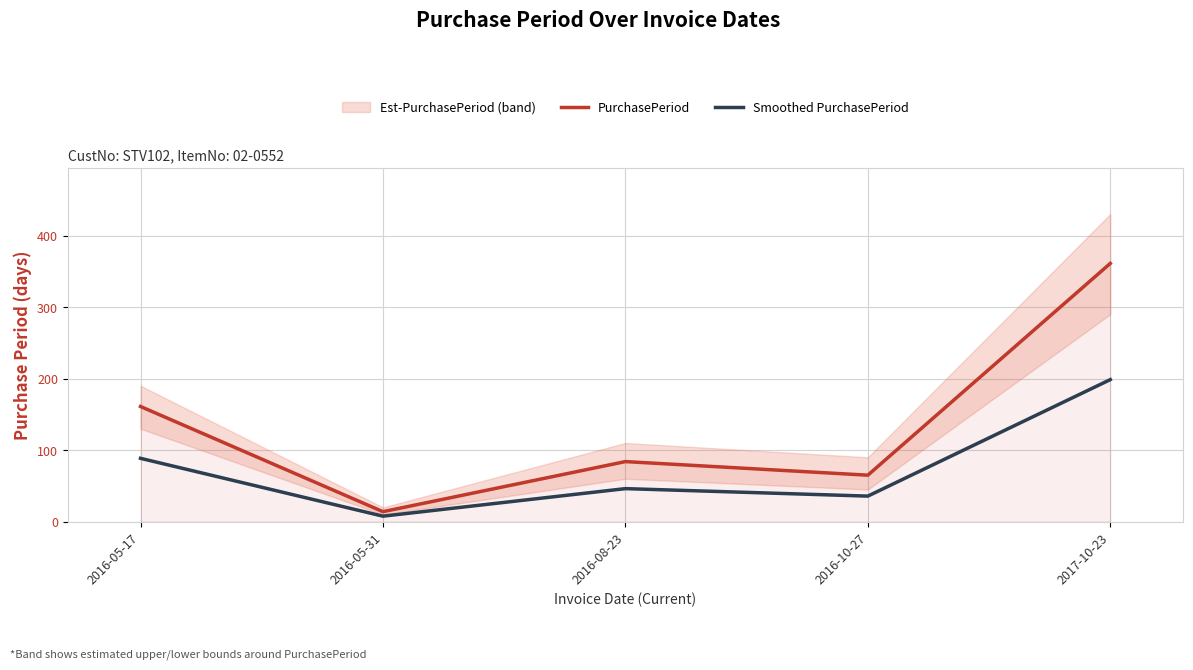

Is this an area chart (filled region under the line)?

No